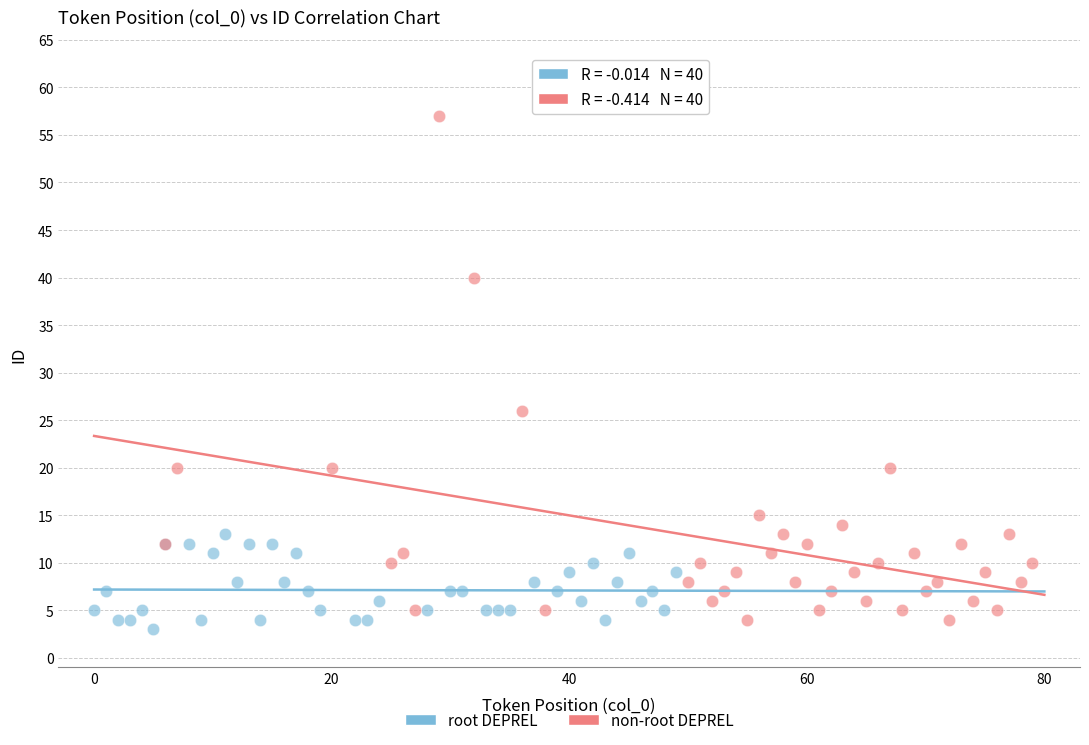

Which series contains the highest Y value?

non-root DEPREL